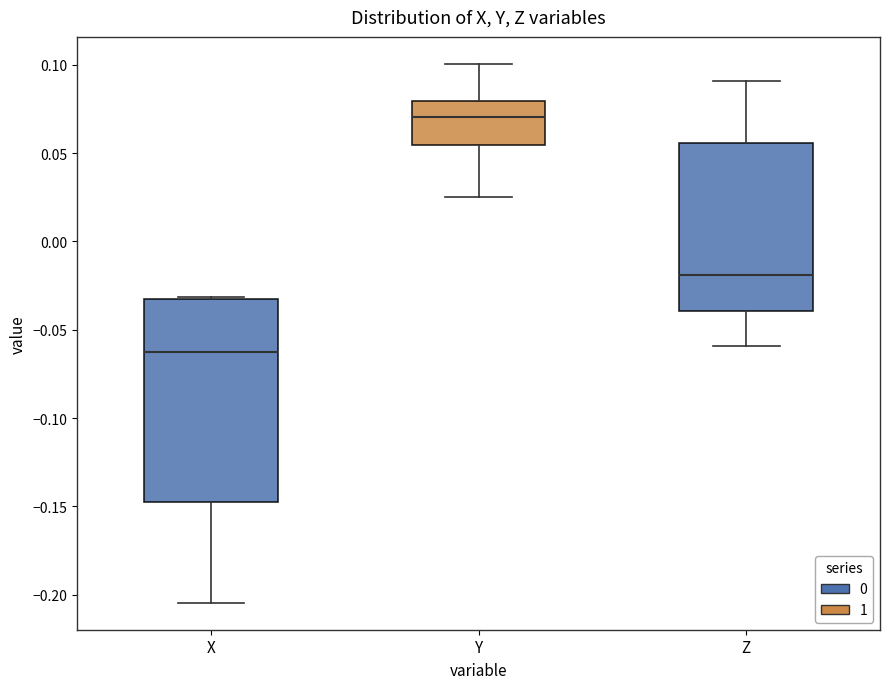

Where does the median line of the box for X sit on the y-axis? The values are not printed on the chart, so give them approximately, as read against the axis.

-0.065